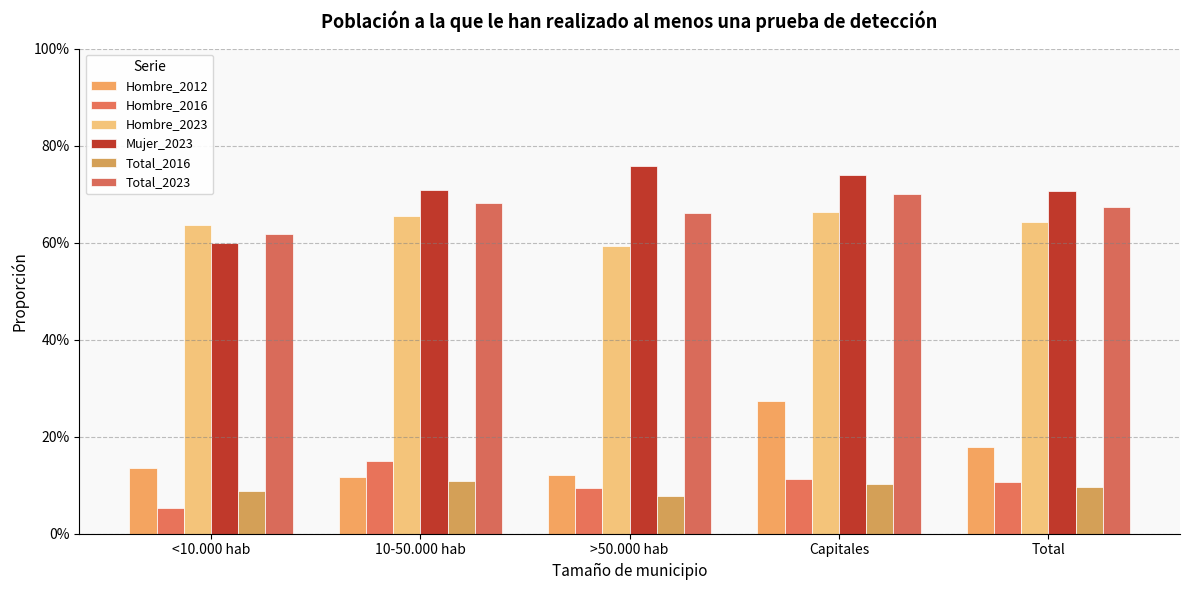

What is the maximum value shown in the chart?

0.8